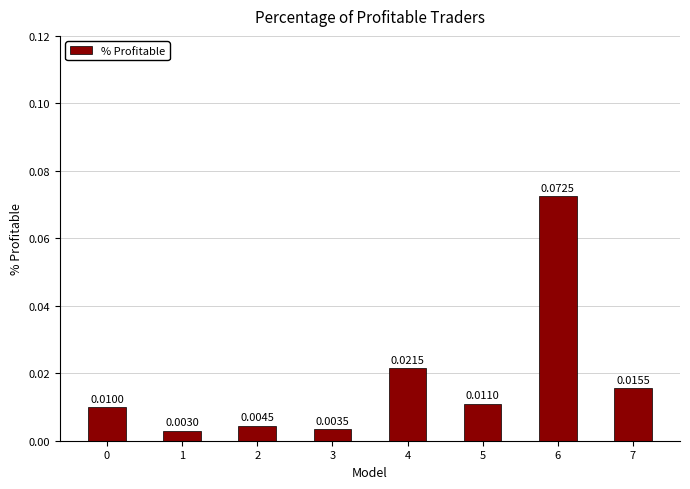

Count the number of categories in the chart.

8